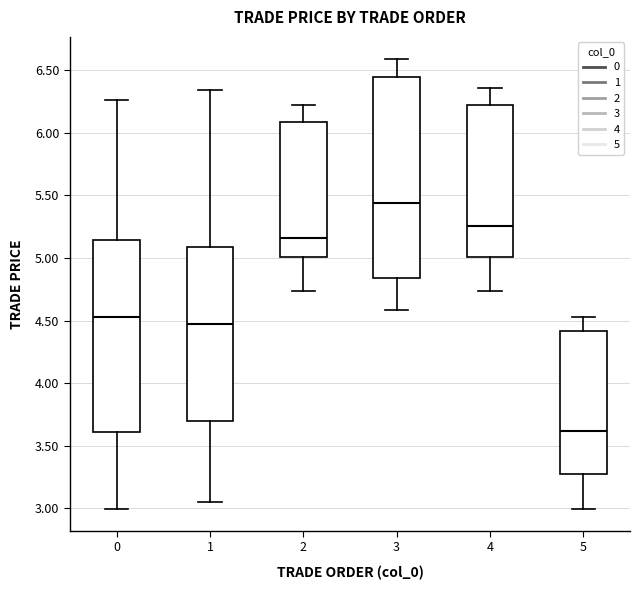

Comparing the boxes themselves (not the whiskers), which one is the tallest?

3